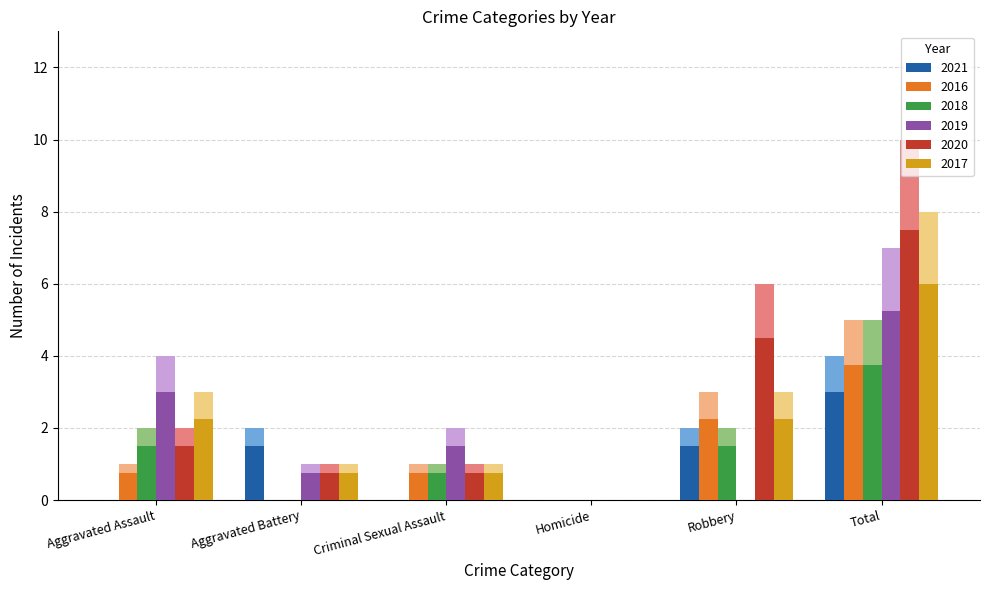

Which category has the lowest value in the 2020 series?

Homicide